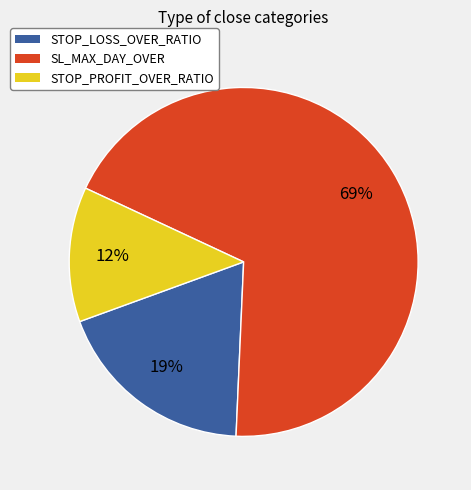

True or false: STOP_LOSS_OVER_RATIO accounts for 19% of the total.

True